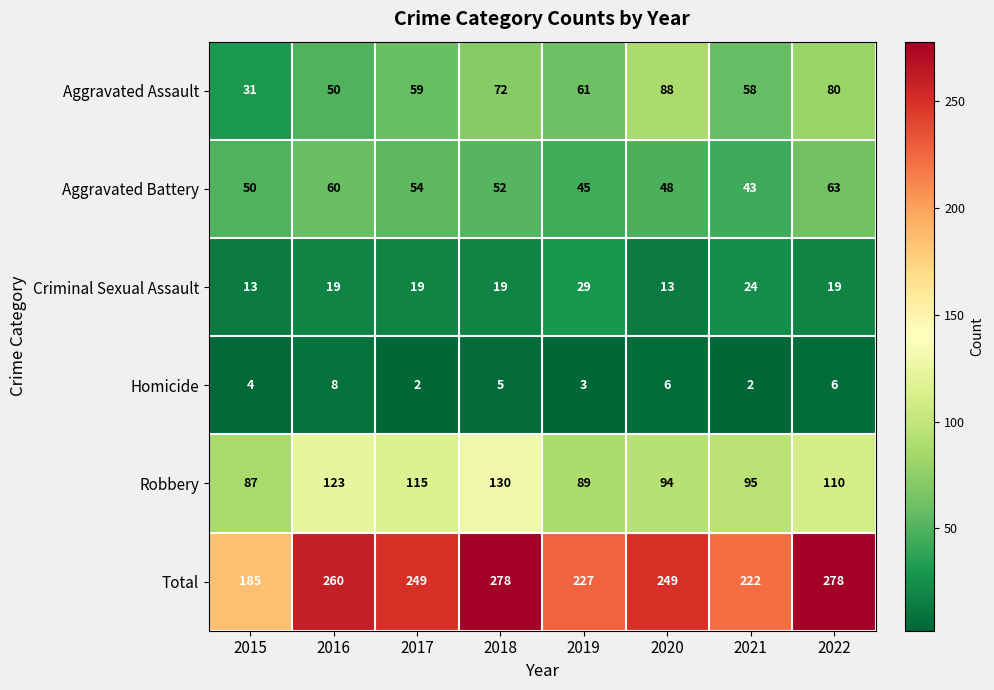

What is the total value across all series at 2018?

556